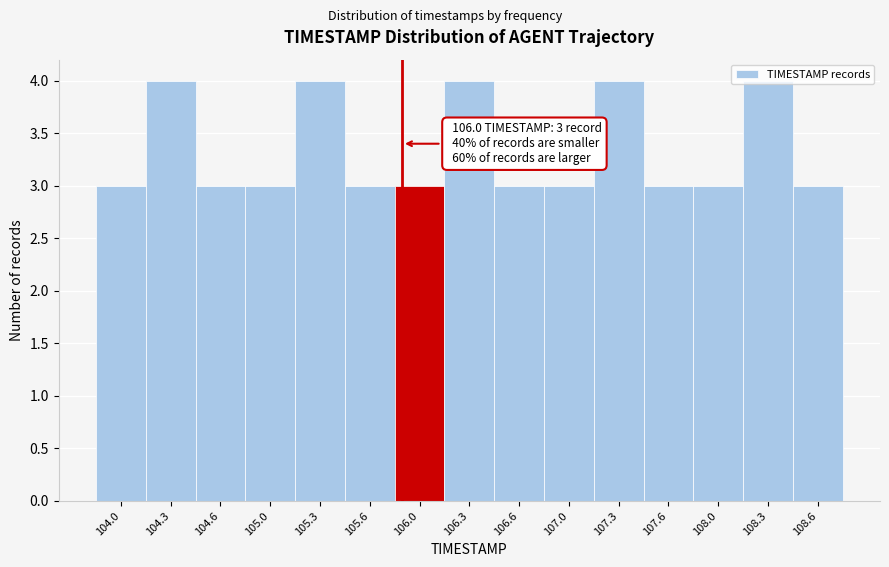

What is the minimum value shown in the chart?

3